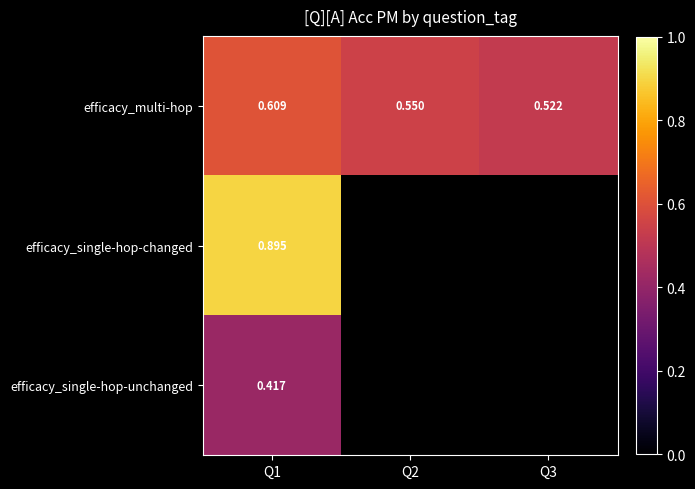

At which label does efficacy_multi-hop reach its minimum?

Q3